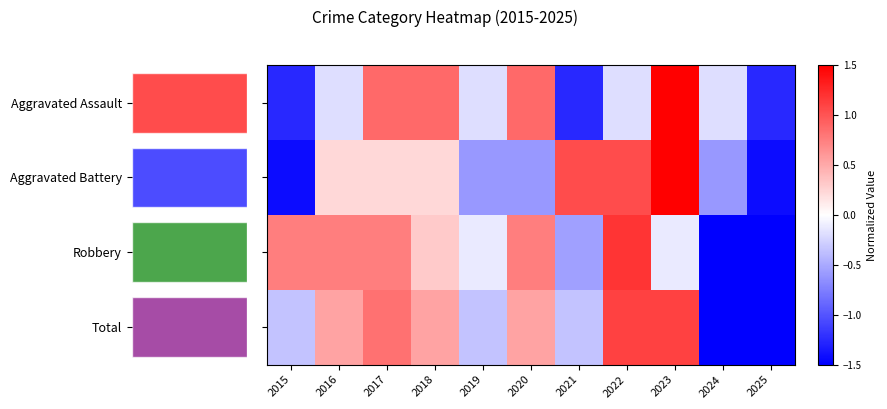

Where is Total nearest to the value 0?

2015